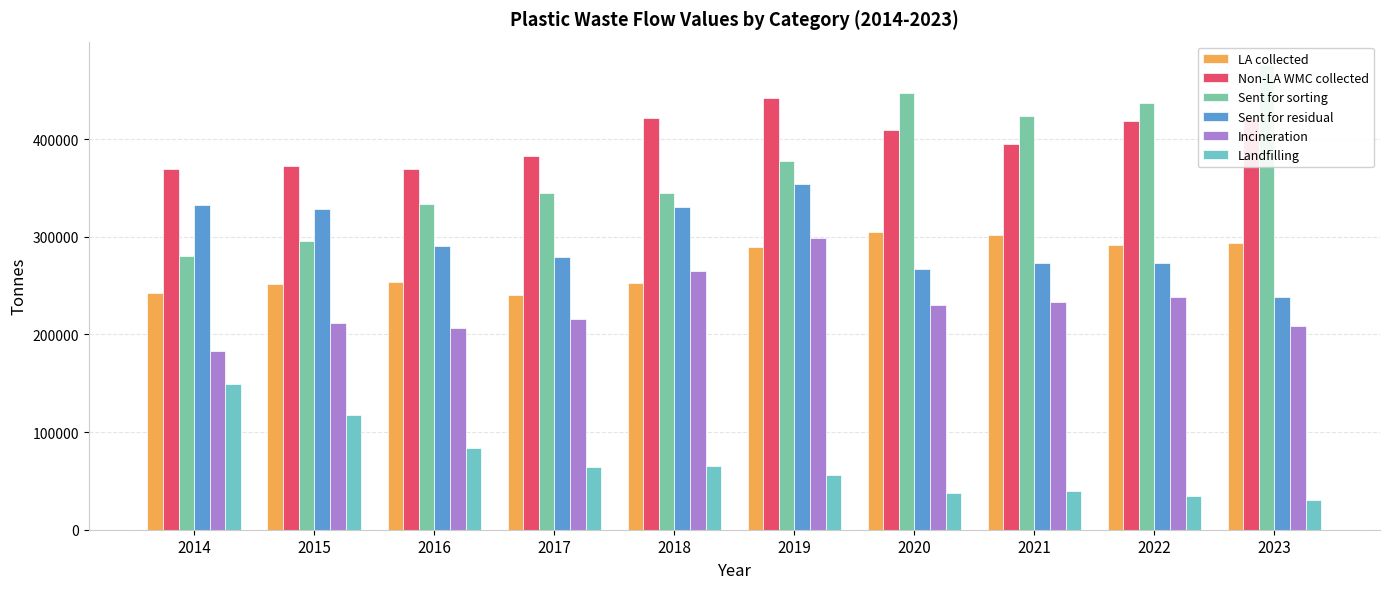

Does the chart contain stacked bars?

No